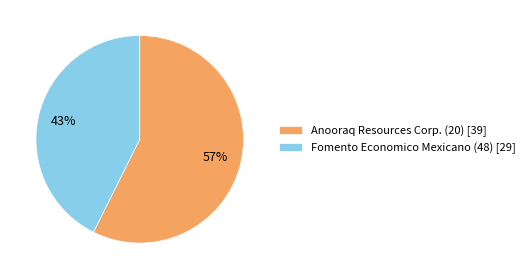

Which slice is the smallest?

Fomento Economico Mexicano (48)